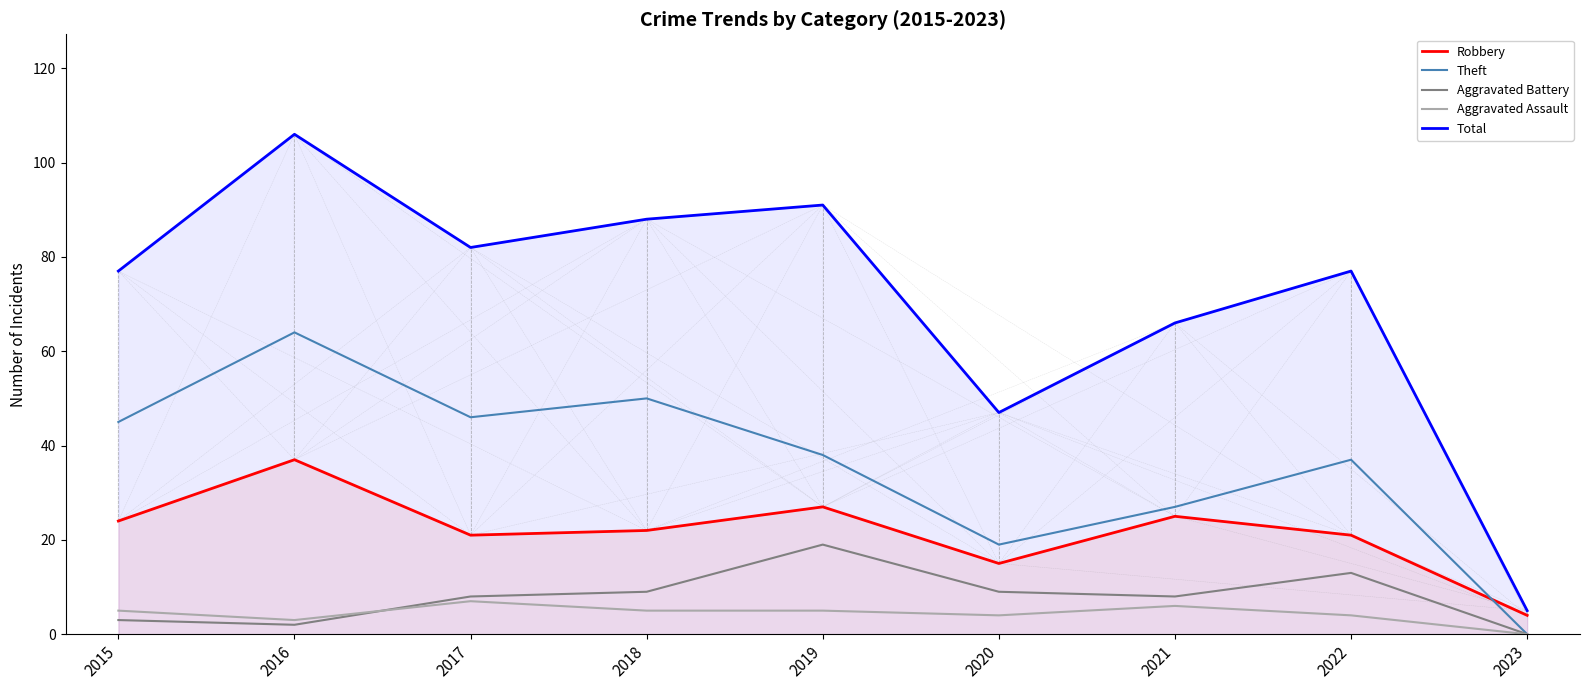

Which series changed the most between 2017 and 2021?

Theft